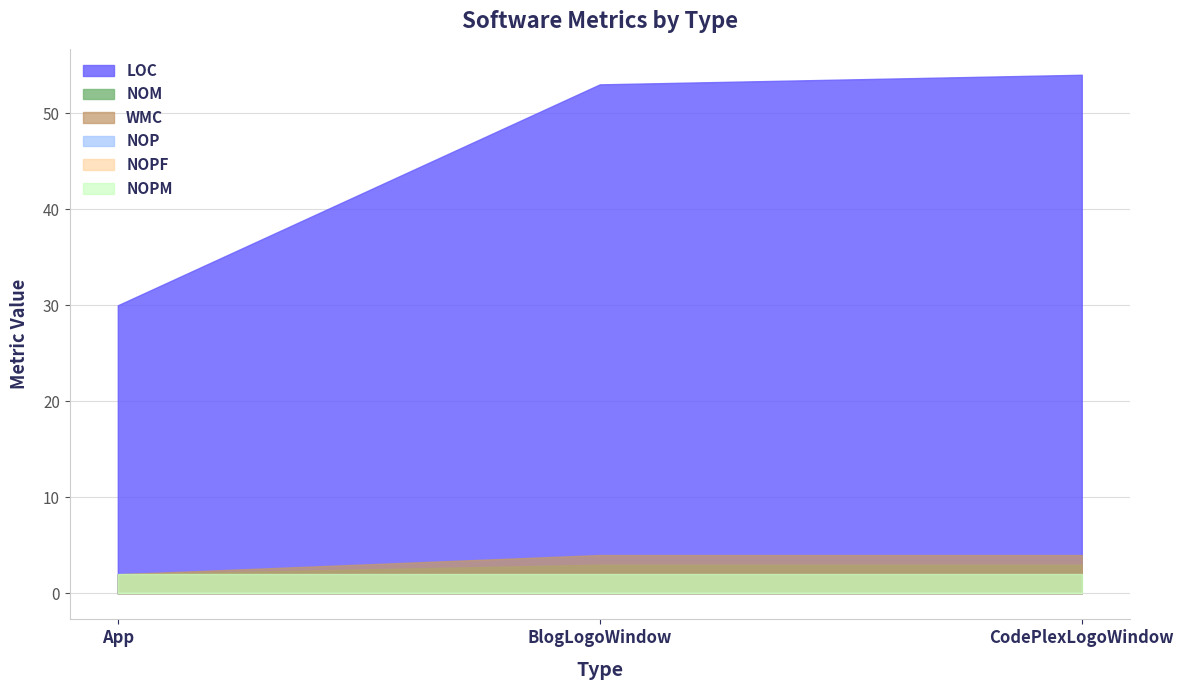

Is the value of LOC at BlogLogoWindow greater than the value of NOP at BlogLogoWindow?

Yes